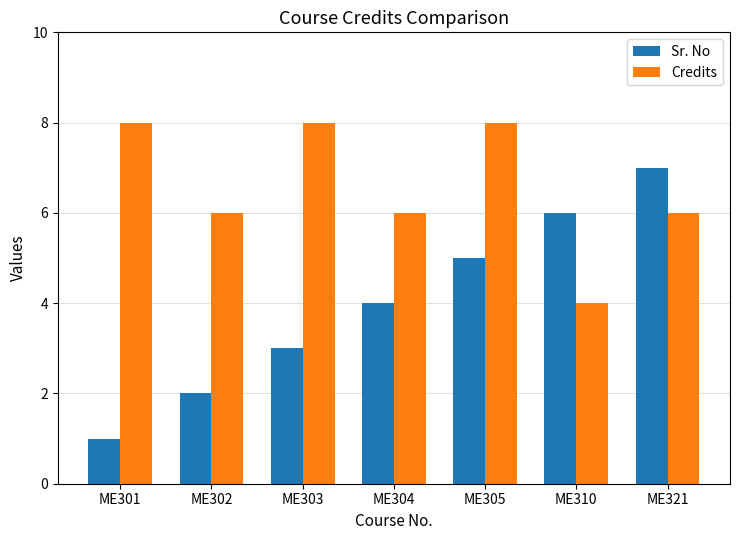

Between ME302 and ME310, which series saw the biggest shift?

Sr. No